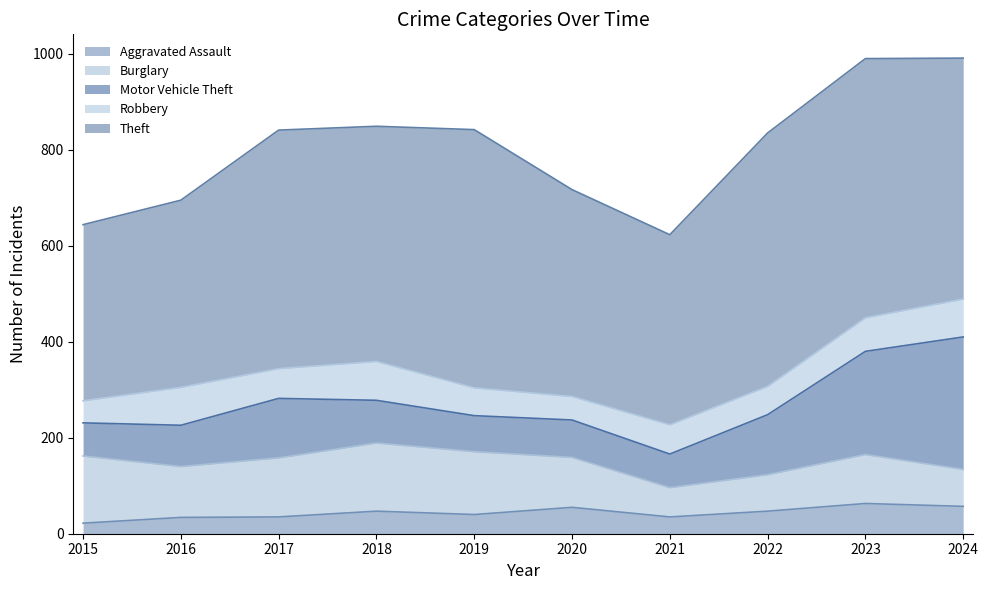

At which label is Motor Vehicle Theft closest to 172?

2023